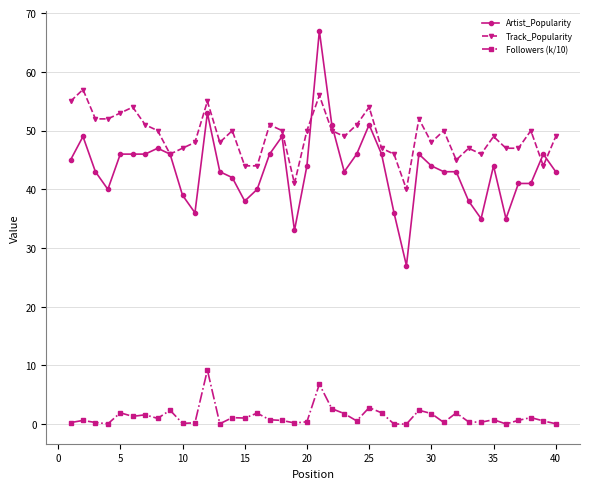

True or false: Followers (k/10) and Artist_Popularity intersect in this chart.

False